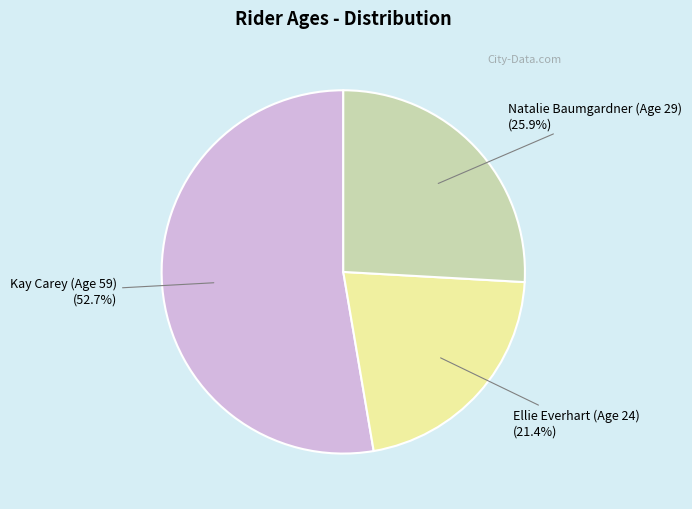

Combined, do Kay Carey (Age 59) and Natalie Baumgardner (Age 29) account for over 50%?

Yes